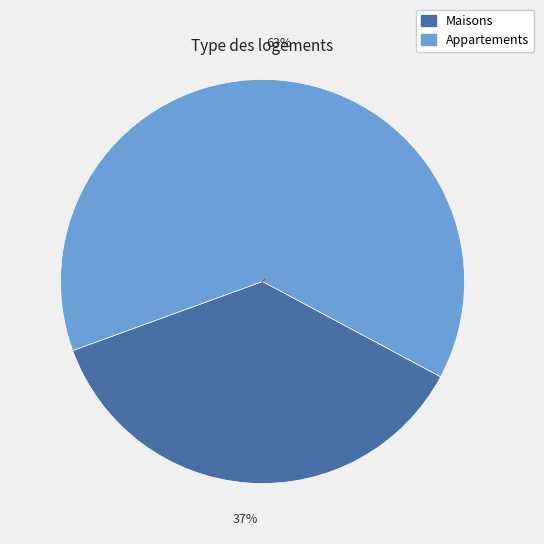

How many segments does this pie chart have?

2